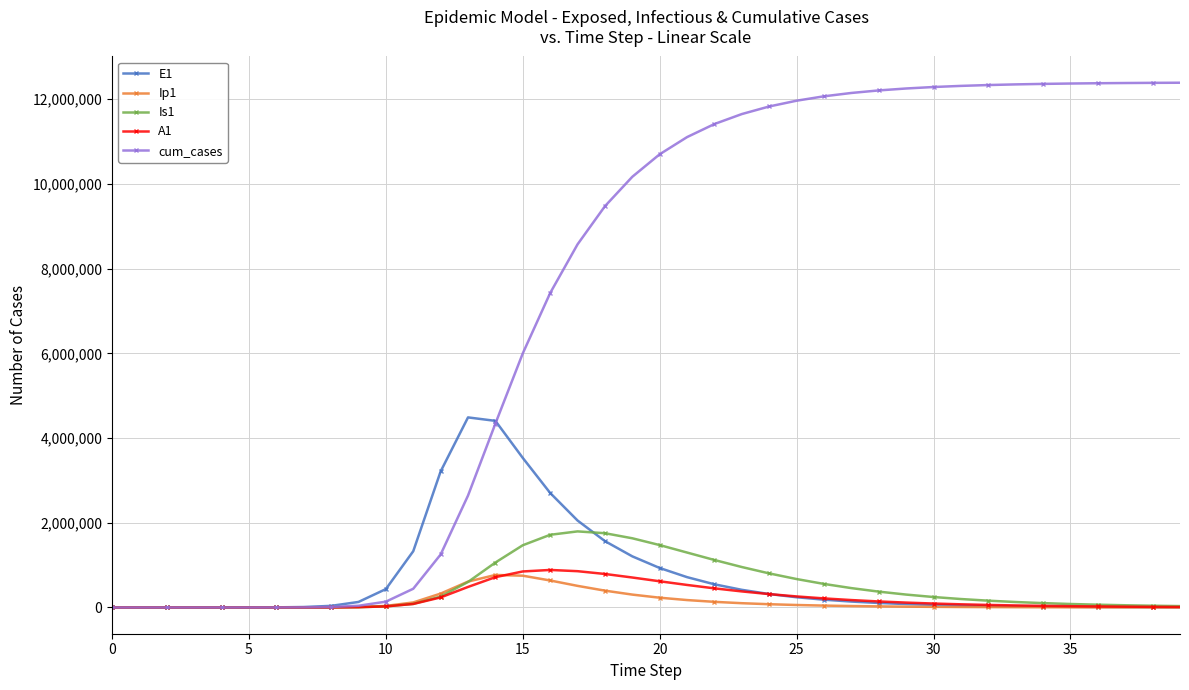

Is this an area chart (filled region under the line)?

No